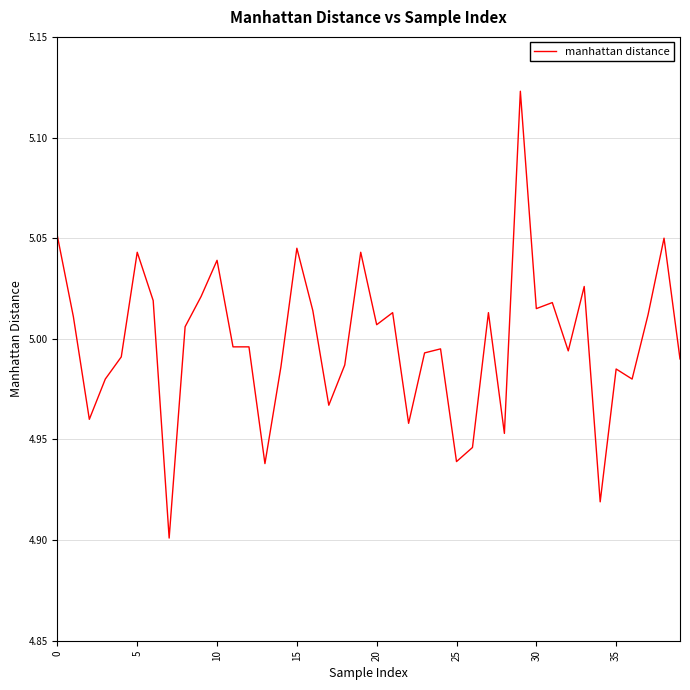

Does the chart have visible grid lines?

Yes